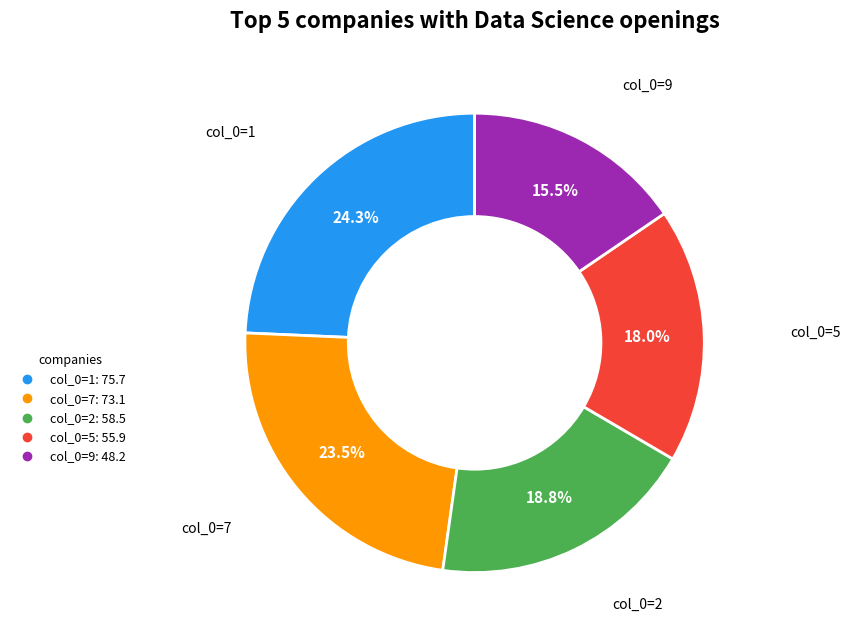

Is there a majority slice in this chart?

No